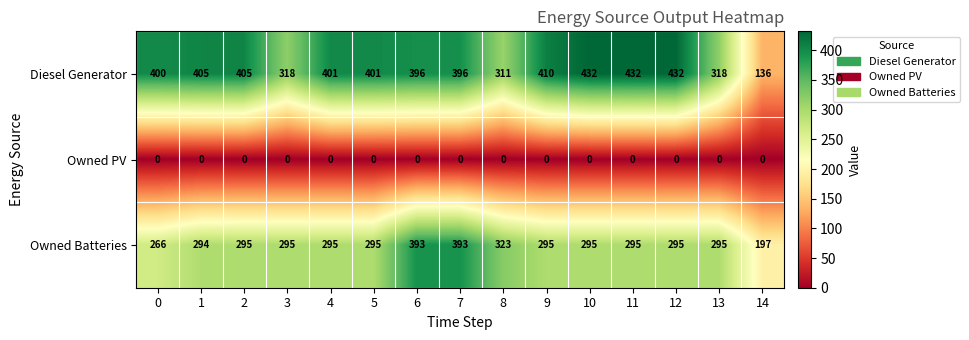

List the series in order of their overall mean, highest first.

Diesel Generator, Owned Batteries, Owned PV